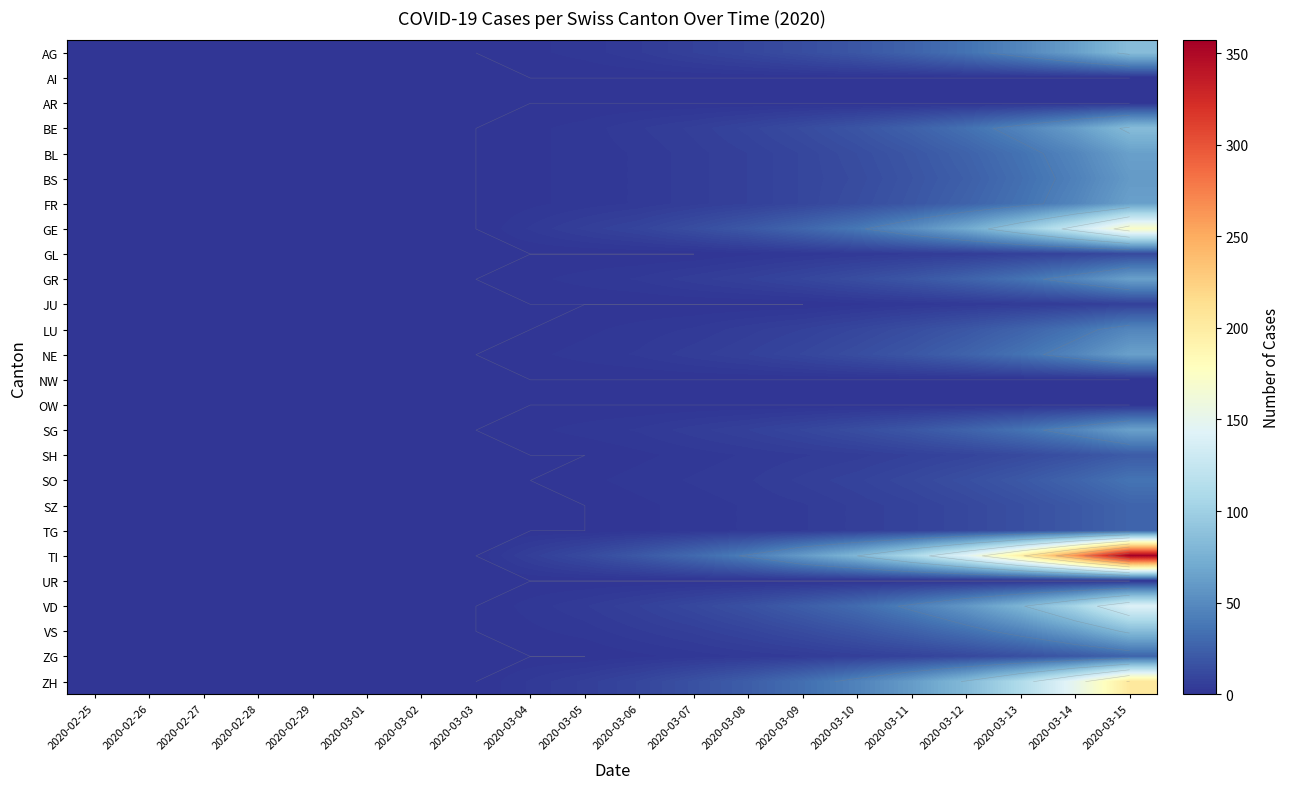

Which category has the highest value in the SO series?

2020-03-15